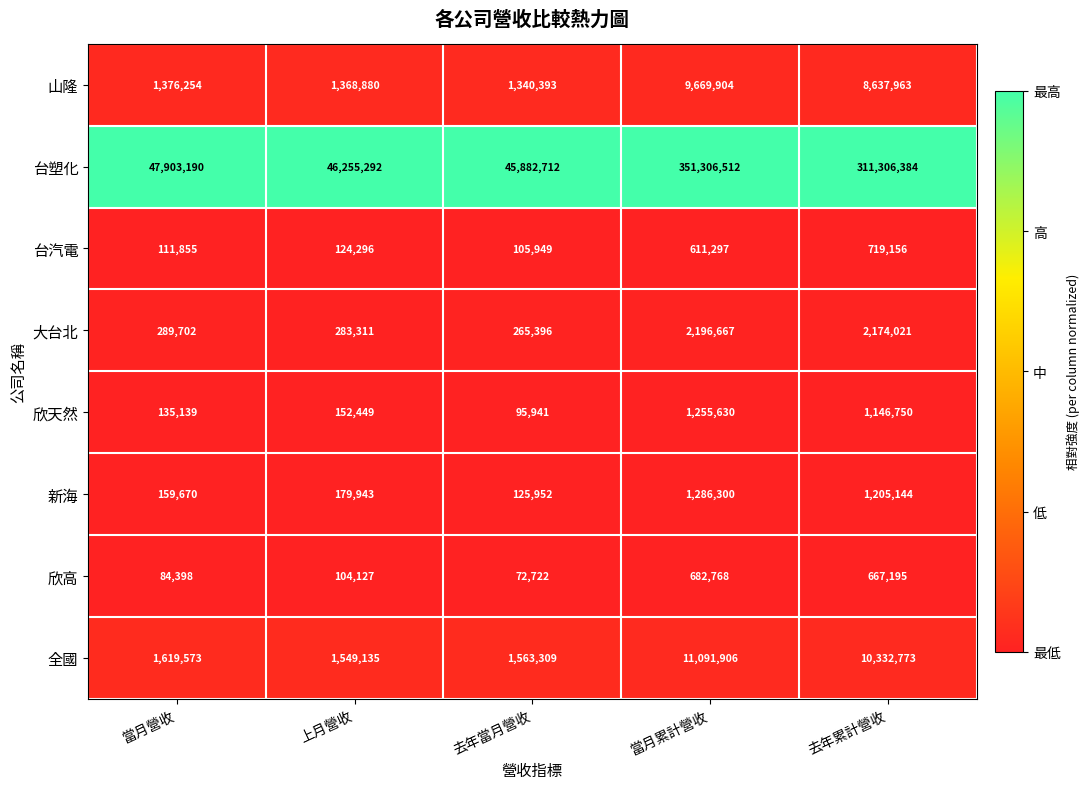

At which category is the sum across all series the highest?

當月累計營收